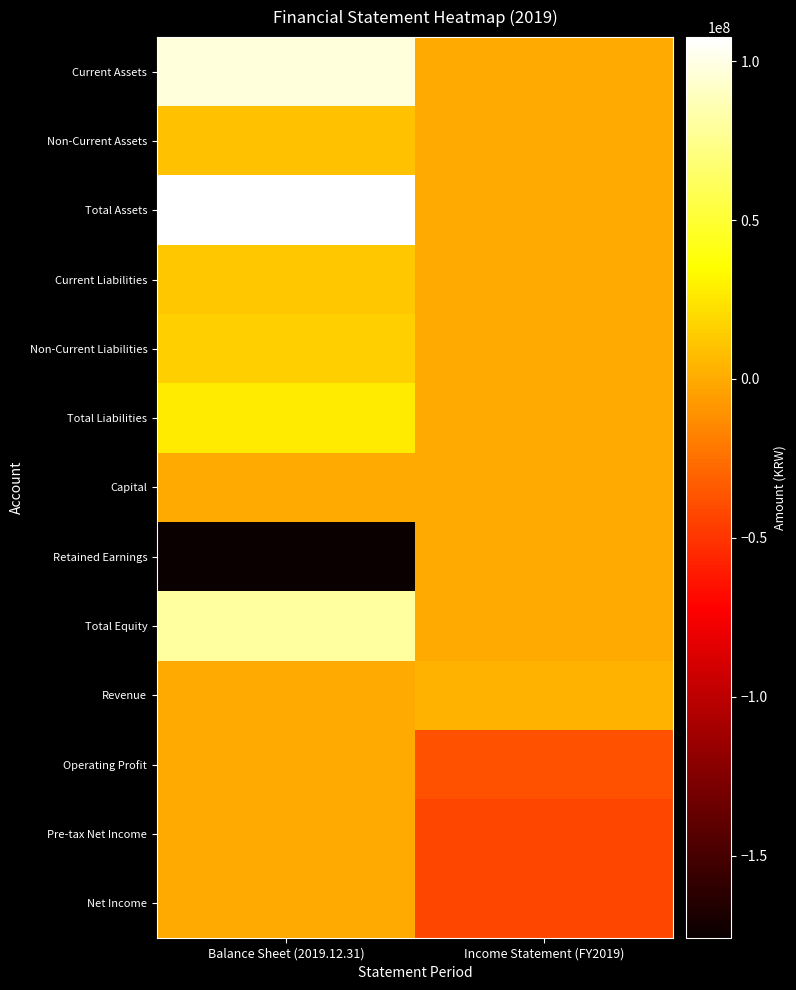

Which series has the largest total across all categories?

Total Assets